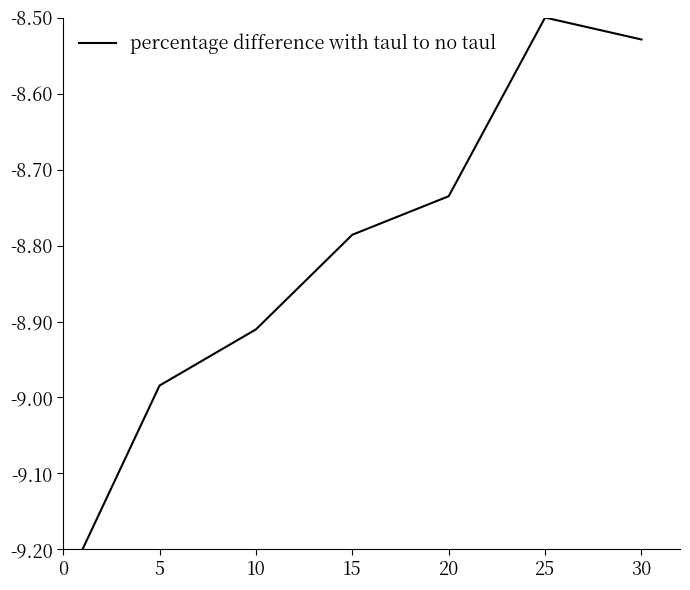

What is the difference between the second highest and minimum values?

0.7